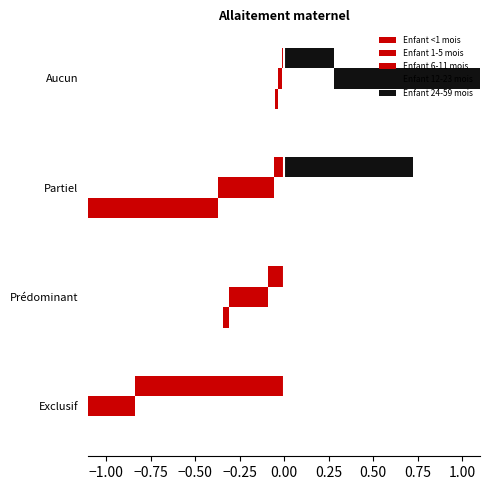

How many groups of bars are there?

4